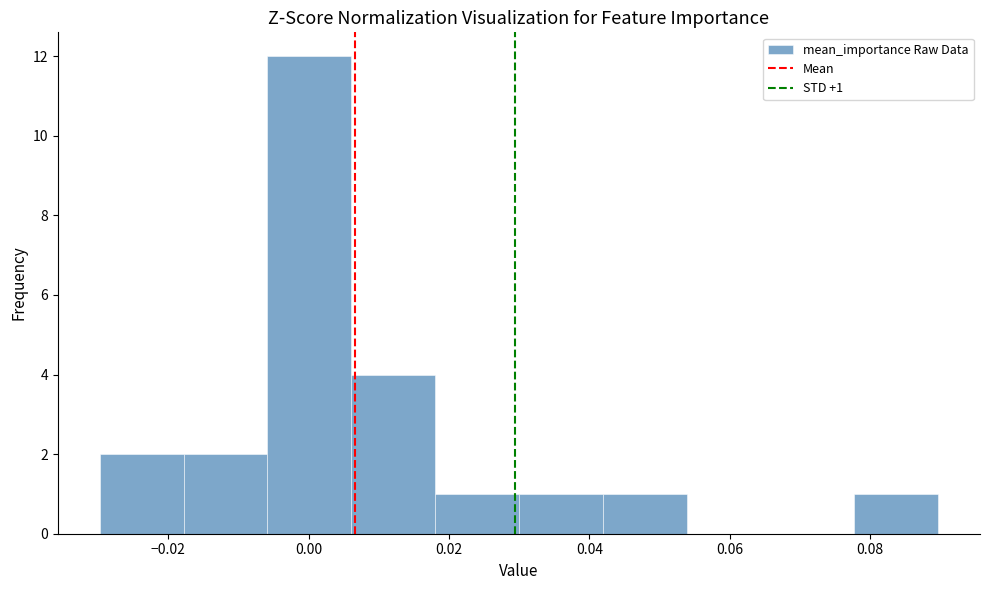

Which range on the x-axis has the tallest bar?

-0.006 to 0.006